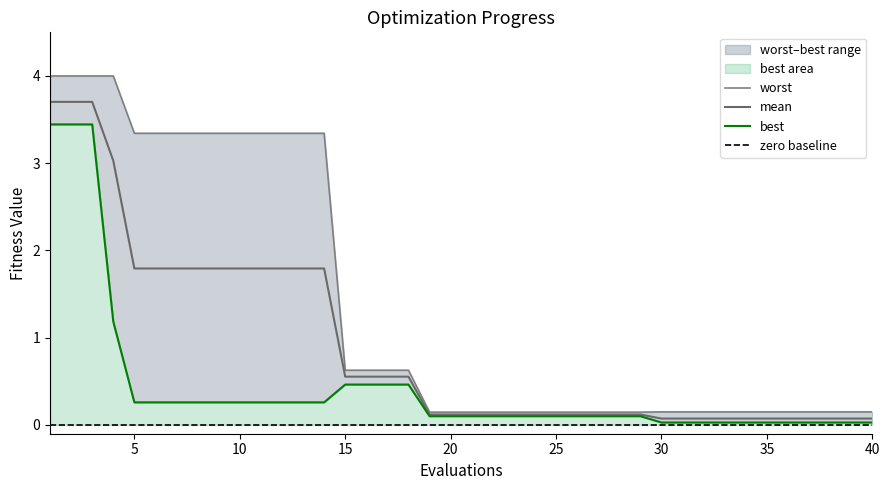

True or false: best and mean intersect in this chart.

False